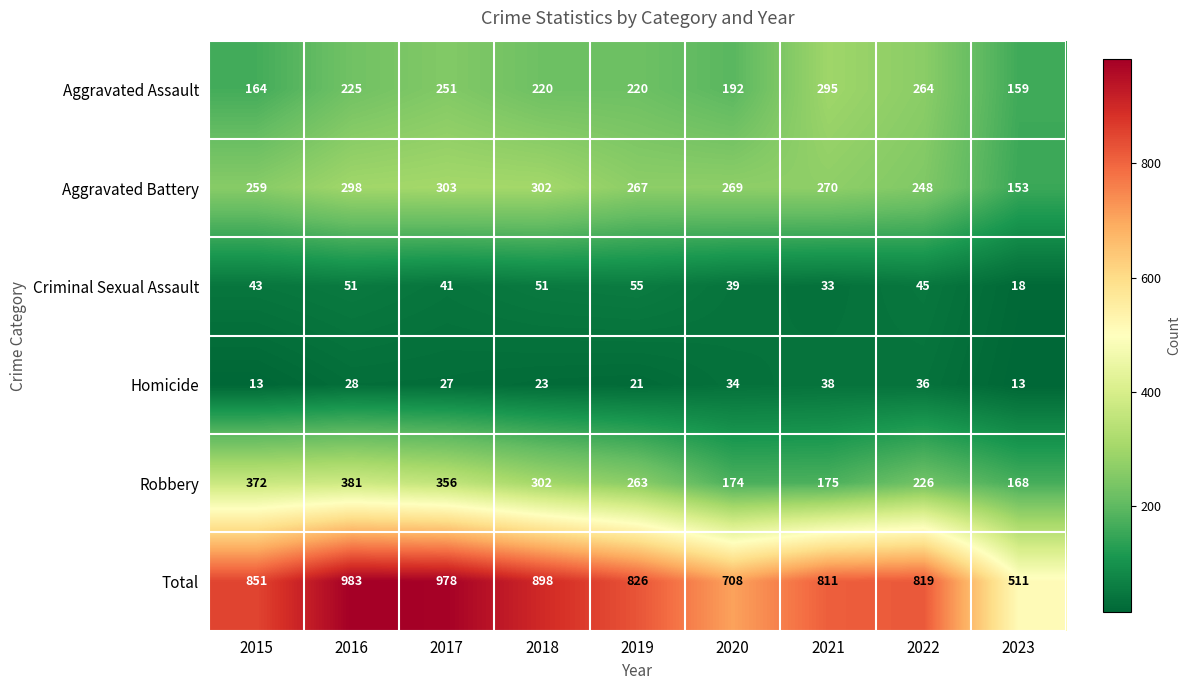

What is the difference between the highest and lowest values at 2015?

838